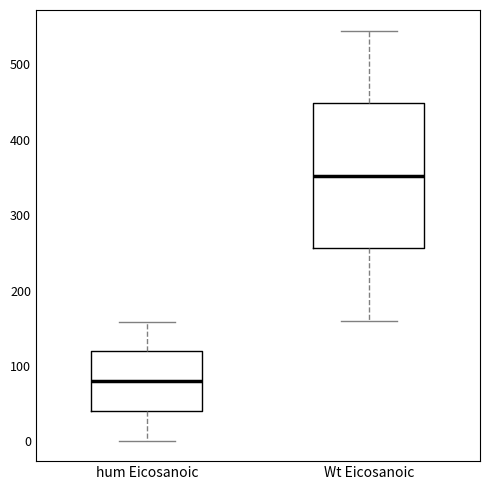

Where does the lower whisker of the box for Wt Eicosanoic end on the y-axis? The values are not printed on the chart, so give them approximately, as read against the axis.

160